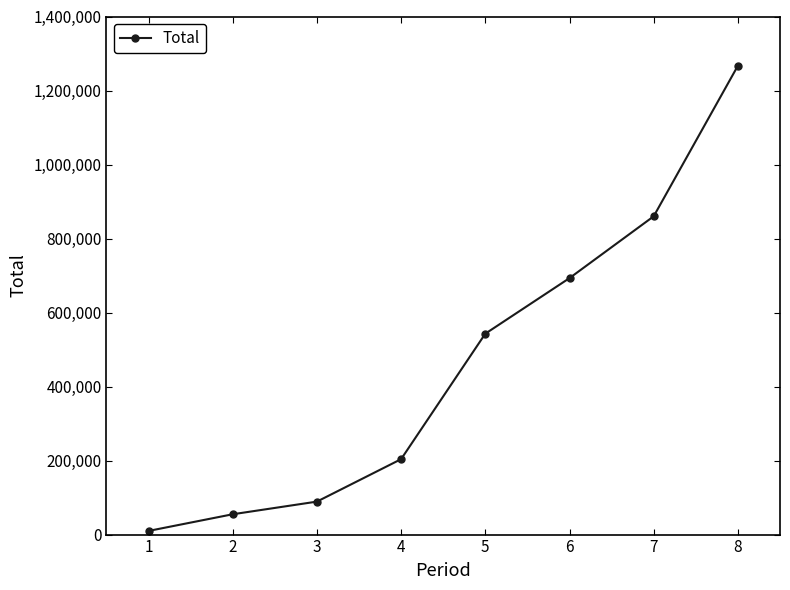

What is the value of the 1st point from the left?

9870